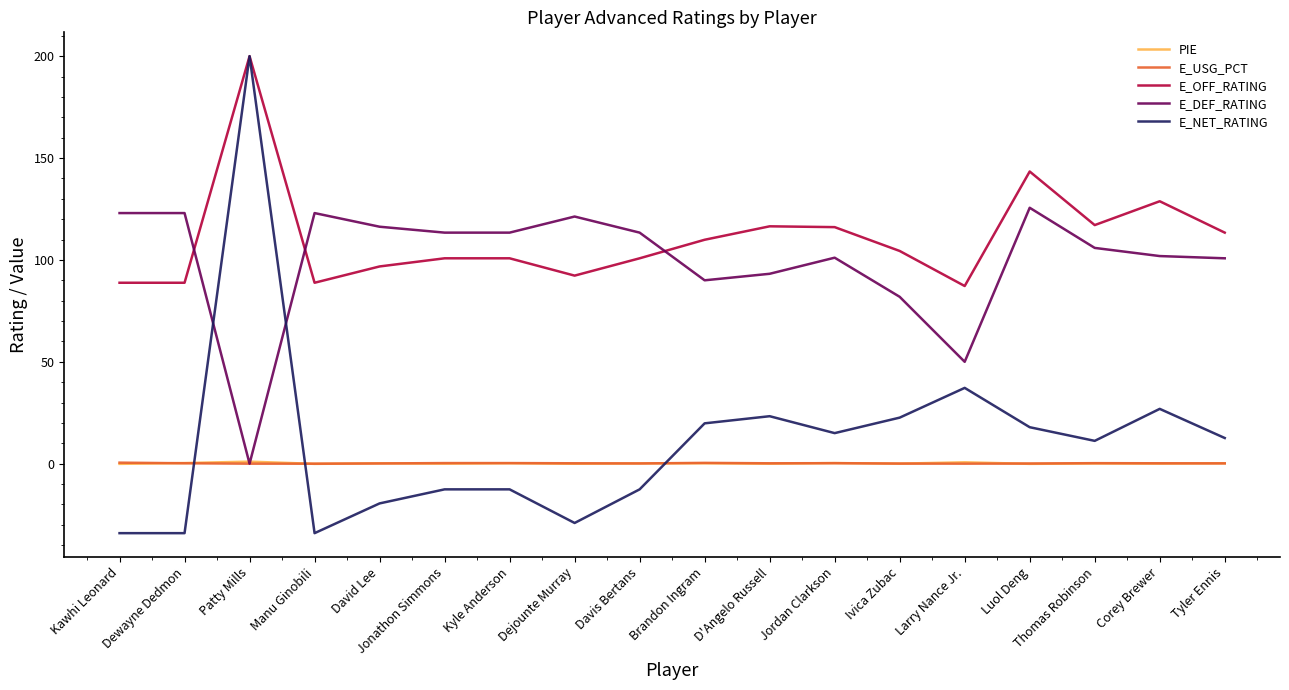

Which series has the widest spread of values?

E_NET_RATING